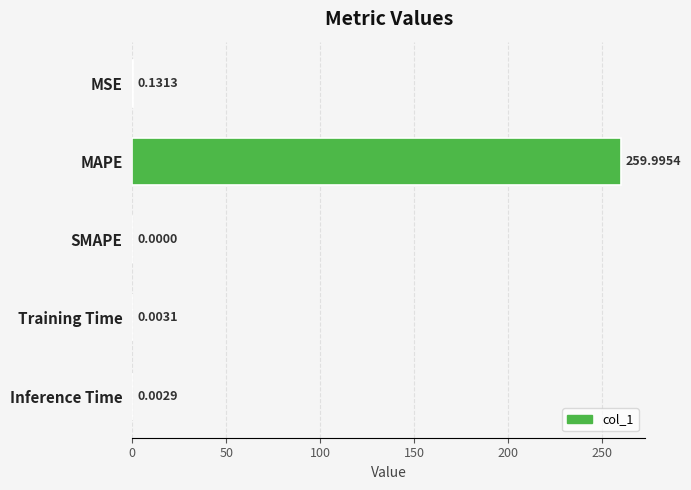

Between SMAPE and MAPE, which is larger?

MAPE